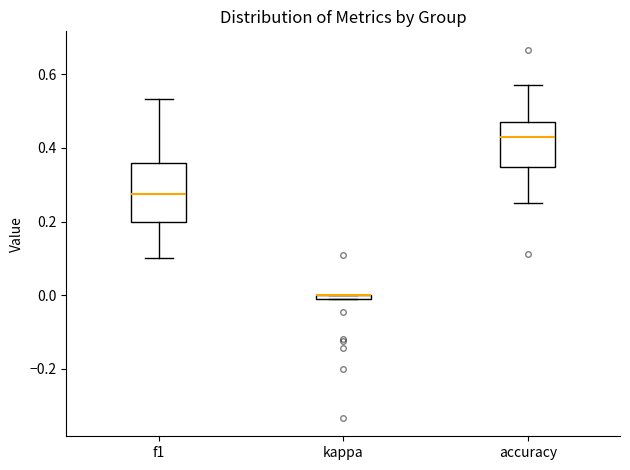

Which box is the tallest, from its lower edge to its upper edge?

f1